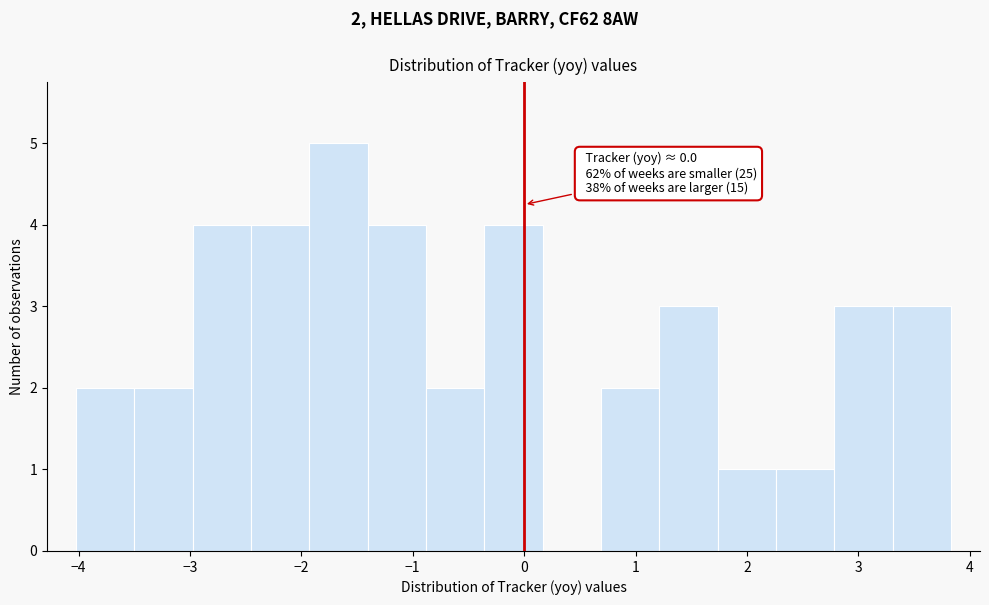

Which range on the x-axis has the tallest bar?

-1.9 to -1.4